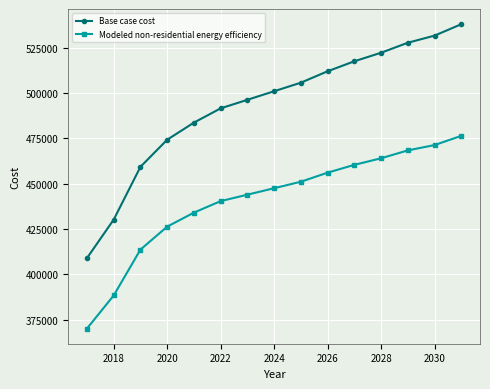

Rank the series by their maximum value, from lowest to highest.

Modeled non-residential energy efficiency, Base case cost